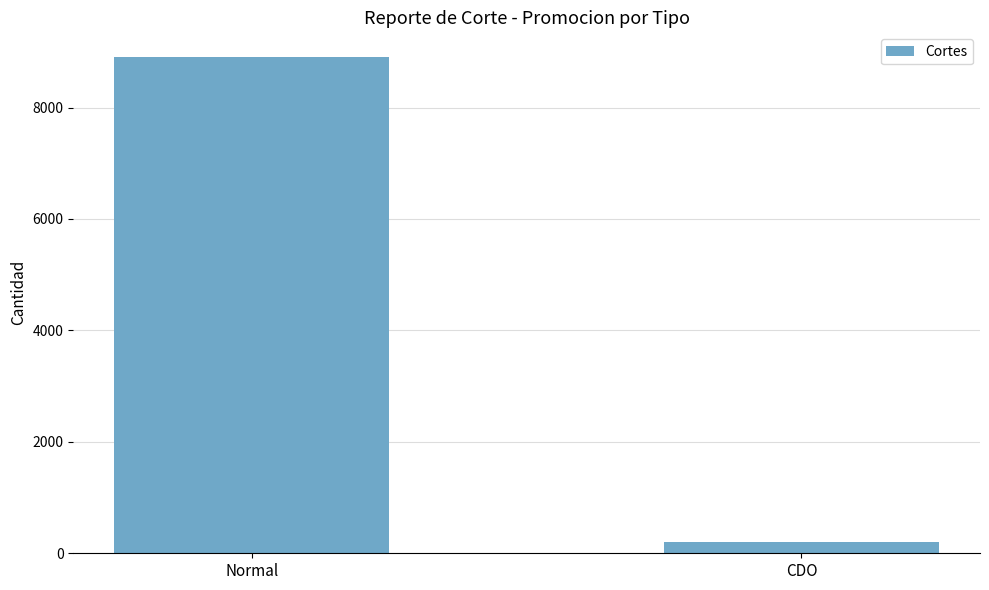

List the labels in order of value, largest first.

Normal, CDO